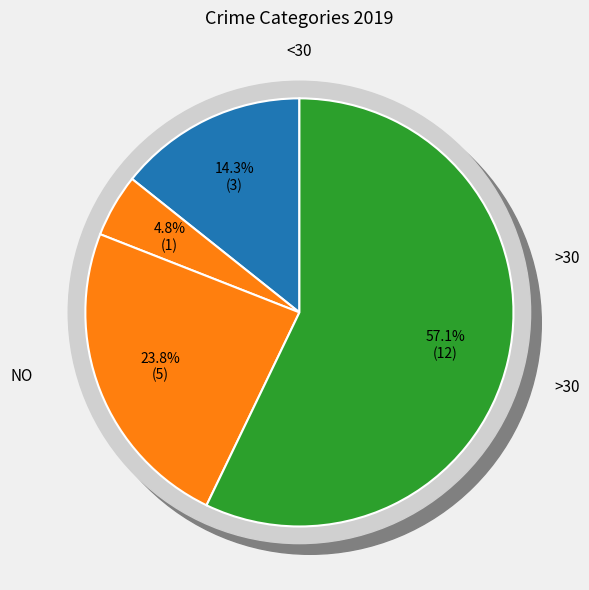

Is Theft the majority of the pie?

Yes